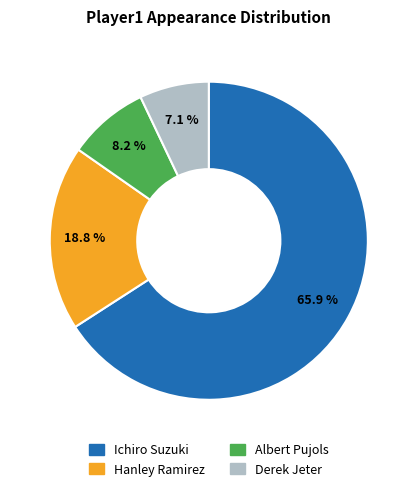

Which slice is the largest?

Ichiro Suzuki